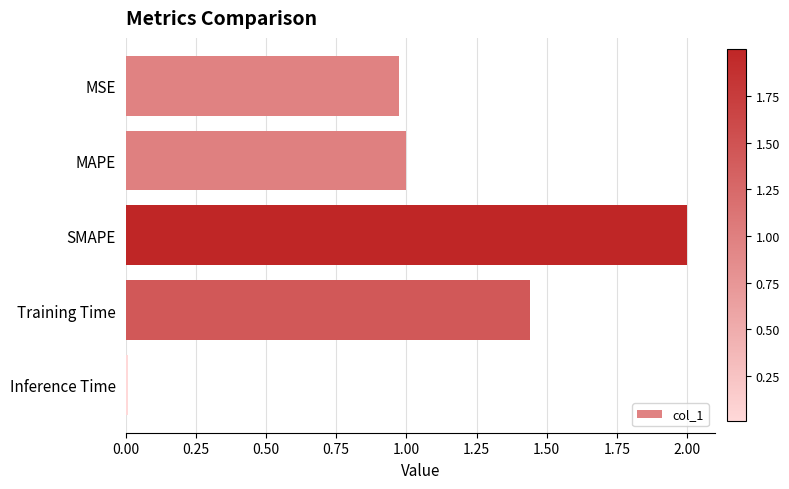

What position from the top is MAPE?

2